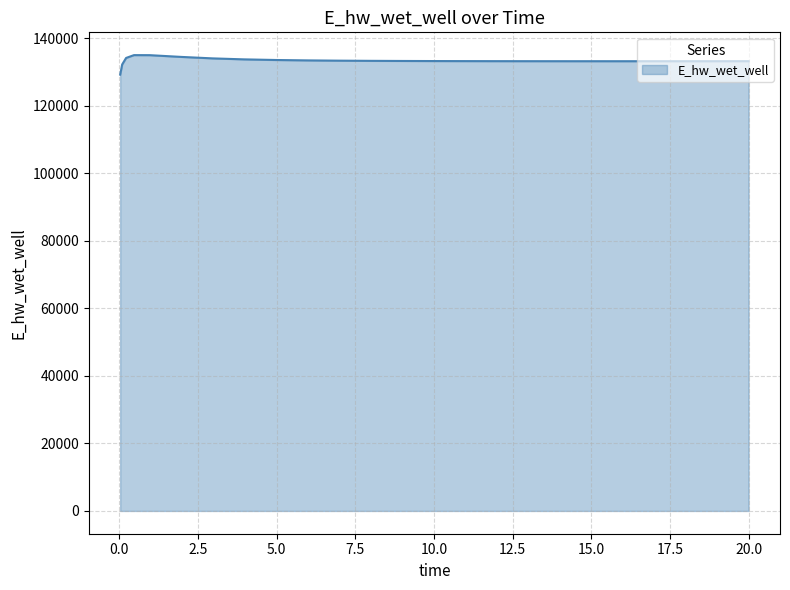

What is the greatest value displayed?

134987.4